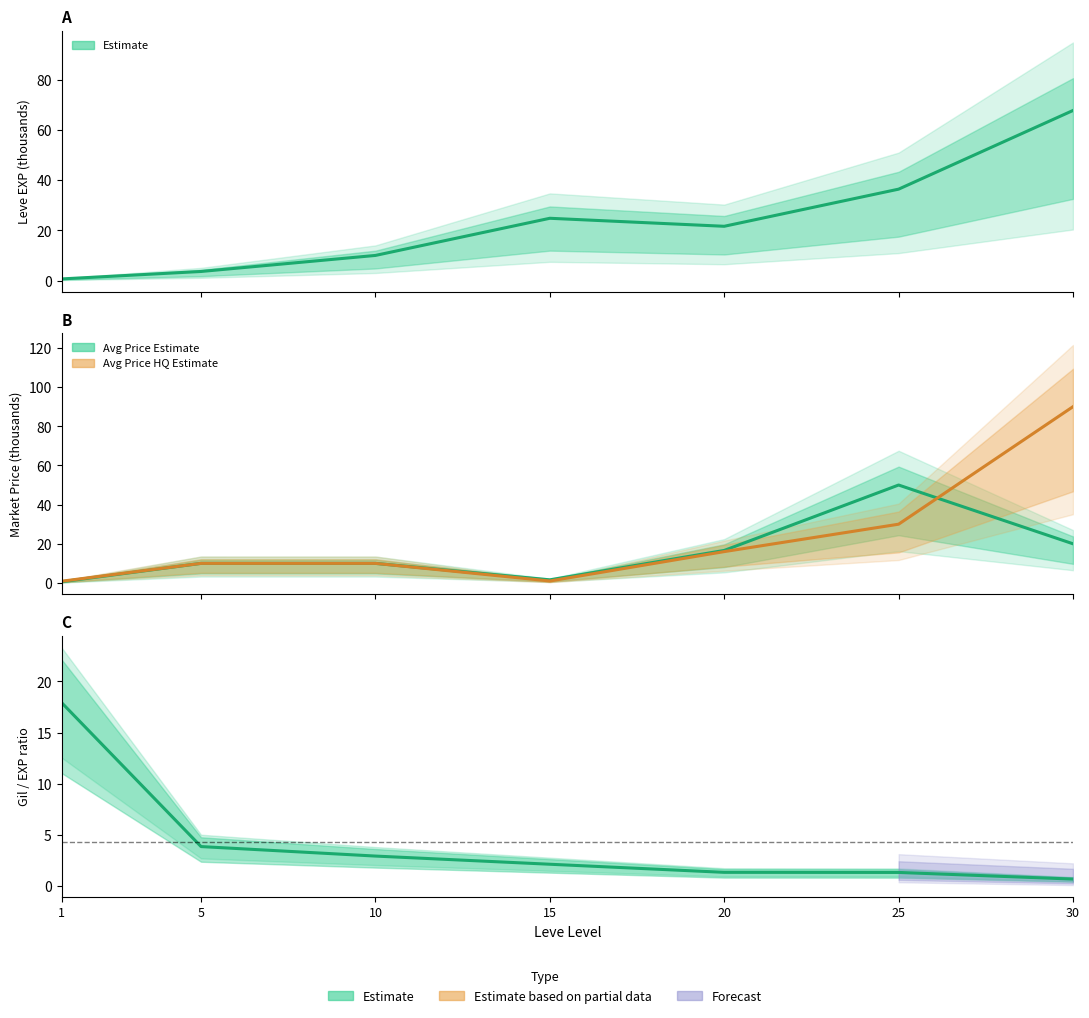

At which category does Leve EXP (k) reach its first local peak?

15